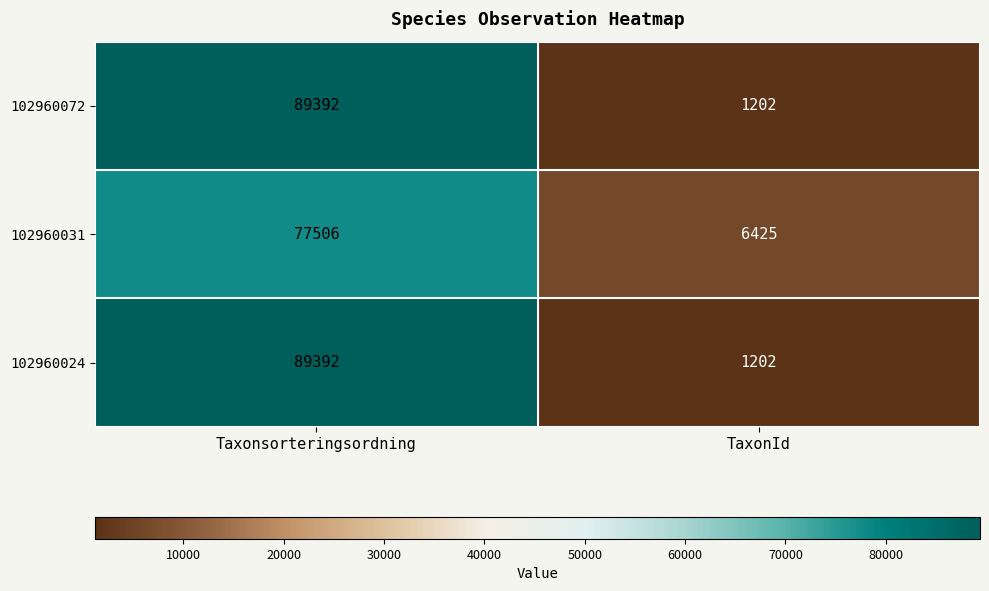

Reading left to right, transcribe all the data shown in this chart.

102960072: 89392	1202
102960031: 77506	6425
102960024: 89392	1202